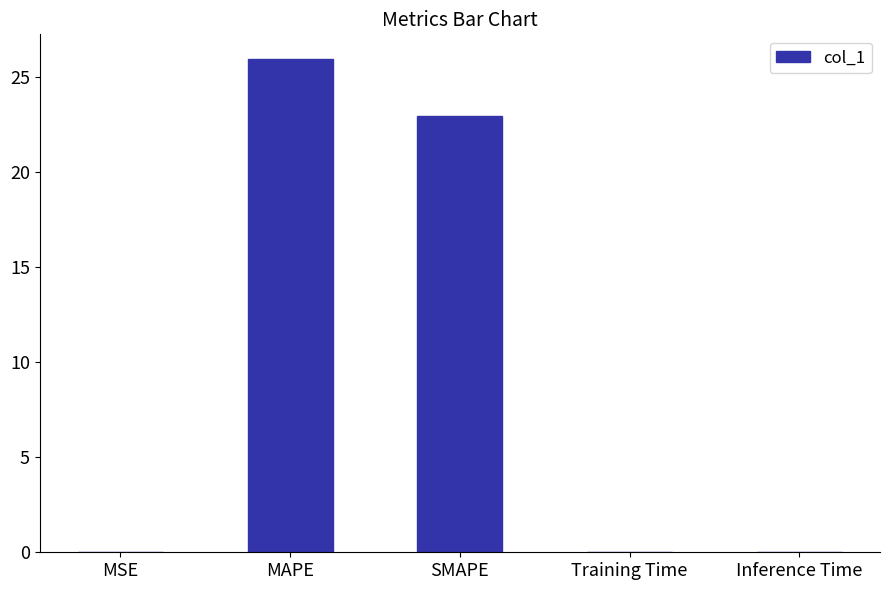

Which has a higher value, SMAPE or Inference Time?

SMAPE